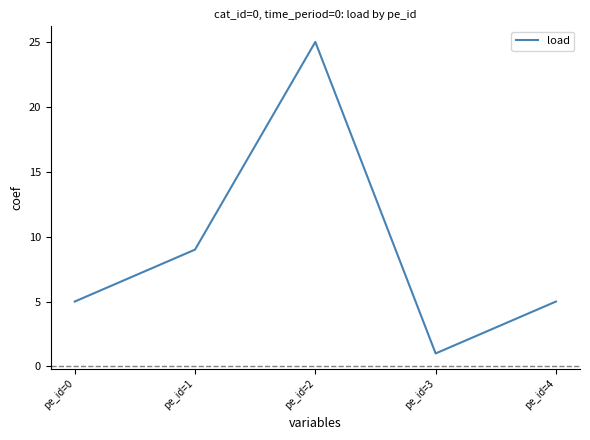

Where is the first local minimum?

pe_id=3